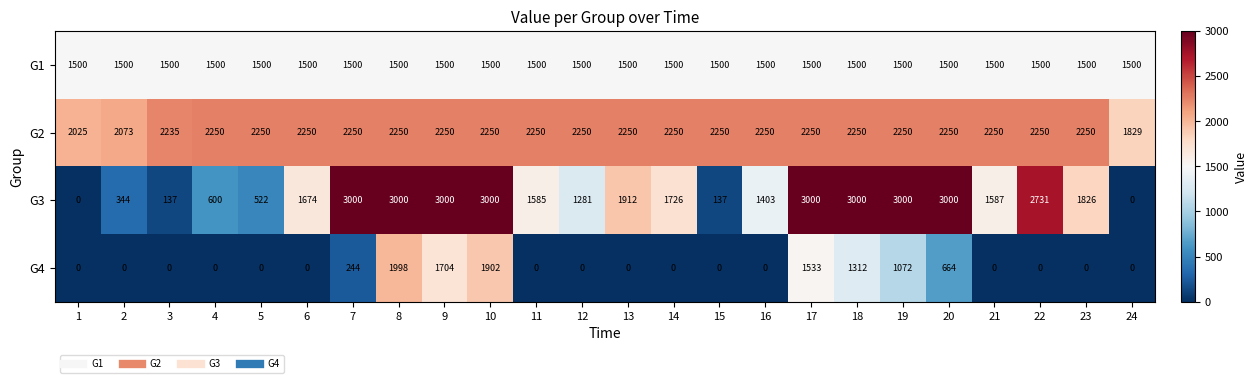

What is the average value of the G2 series?

2215